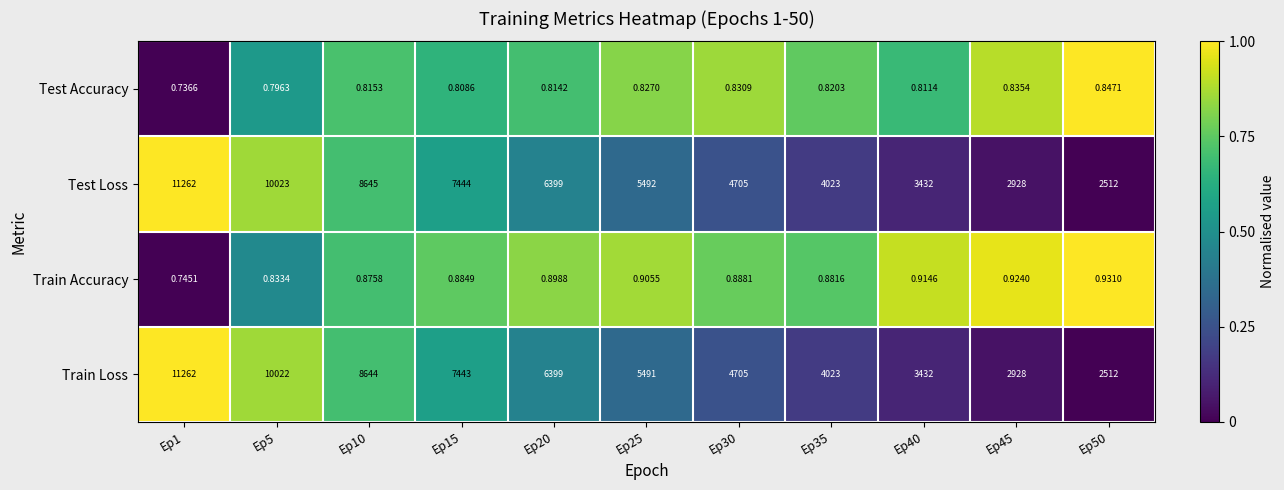

Which series changed the most between Ep20 and Ep25?

Train Loss